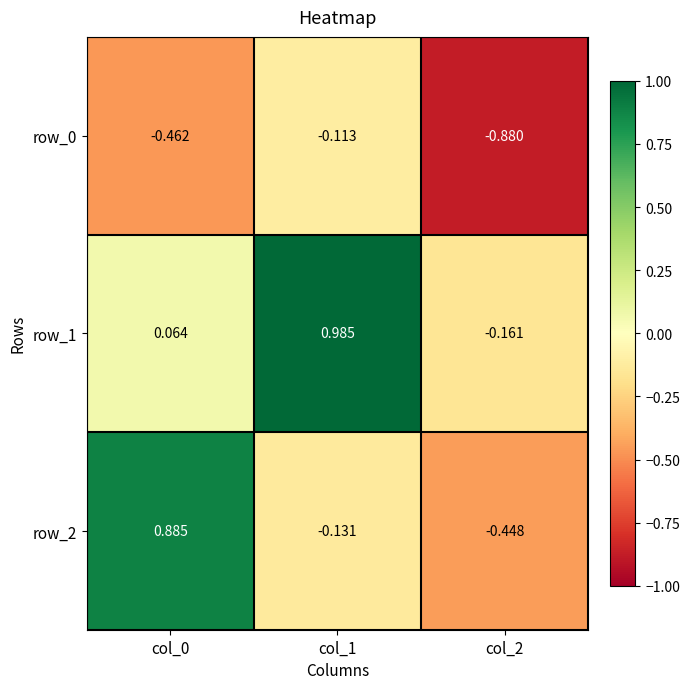

At which label does row_1 first exceed 0?

col_0